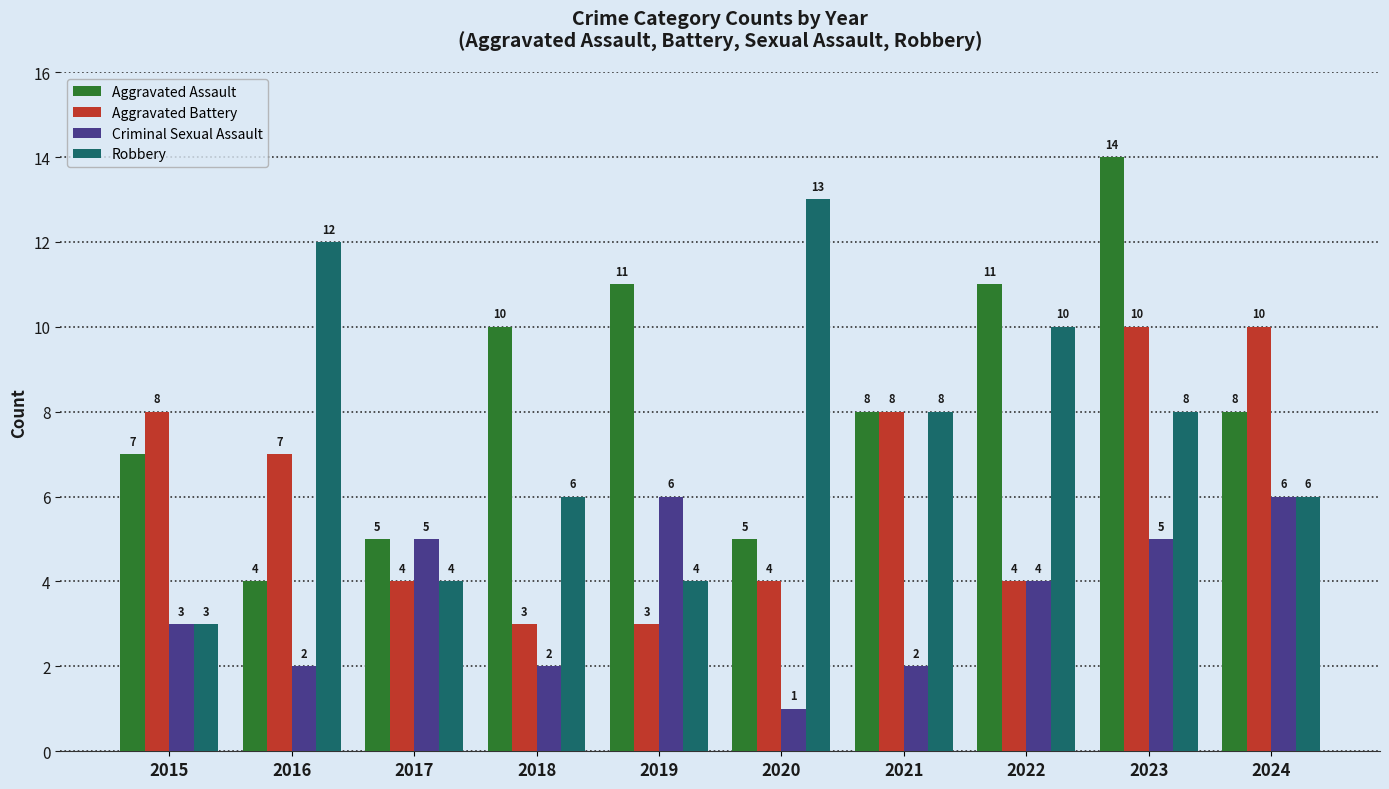

Reading left to right, extract all data points from this chart.

Aggravated Assault: 2015=7	2016=4	2017=5	2018=10	2019=11	2020=5	2021=8	2022=11	2023=14	2024=8
Aggravated Battery: 2015=8	2016=7	2017=4	2018=3	2019=3	2020=4	2021=8	2022=4	2023=10	2024=10
Criminal Sexual Assault: 2015=3	2016=2	2017=5	2018=2	2019=6	2020=1	2021=2	2022=4	2023=5	2024=6
Robbery: 2015=3	2016=12	2017=4	2018=6	2019=4	2020=13	2021=8	2022=10	2023=8	2024=6